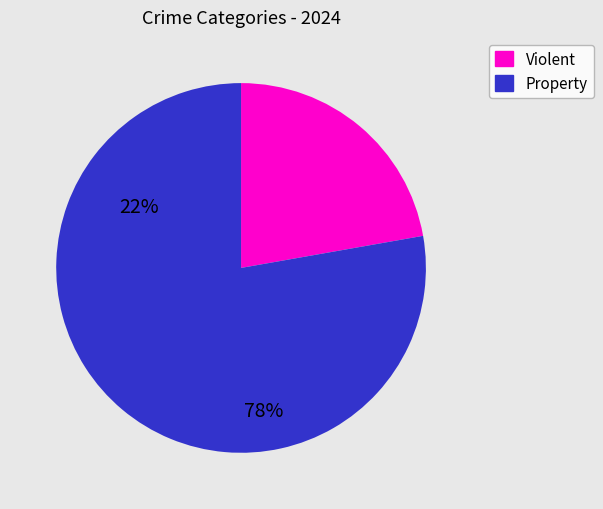

Is there a majority slice in this chart?

Yes